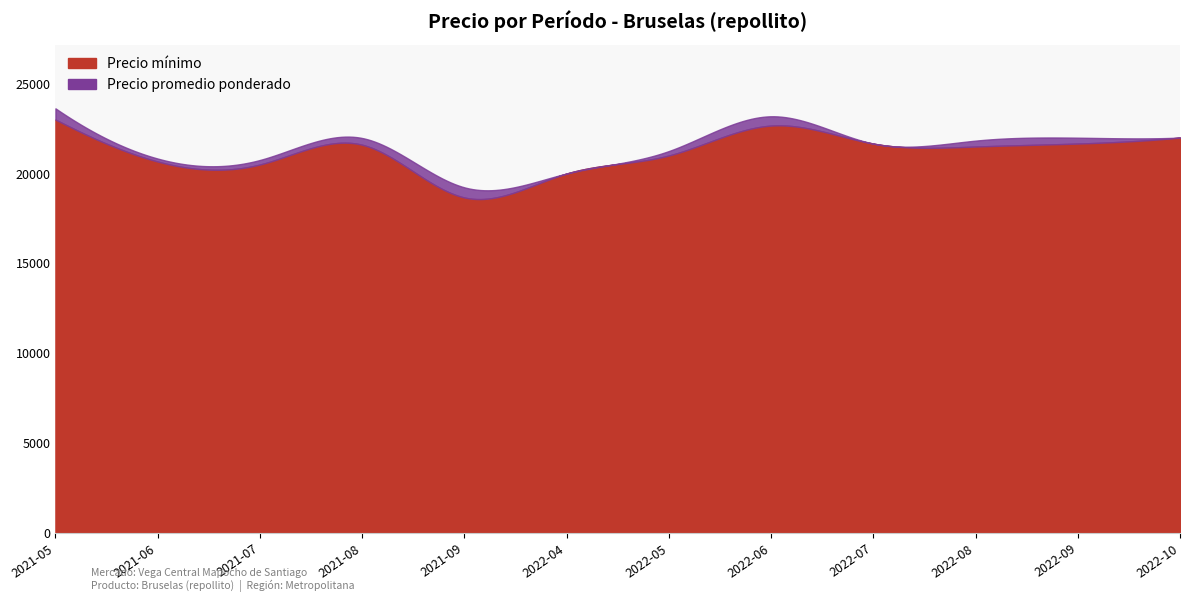

Where does the Precio promedio ponderado series first go above 22000?

2021-05